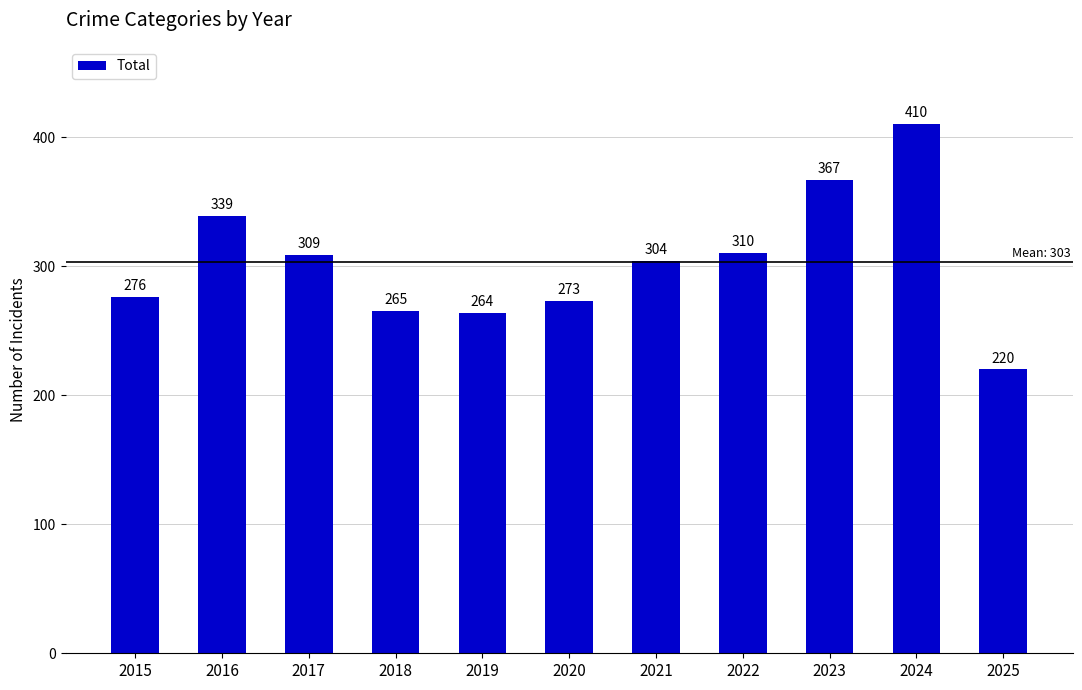

What is the difference between the values at 2024 and 2020?

137